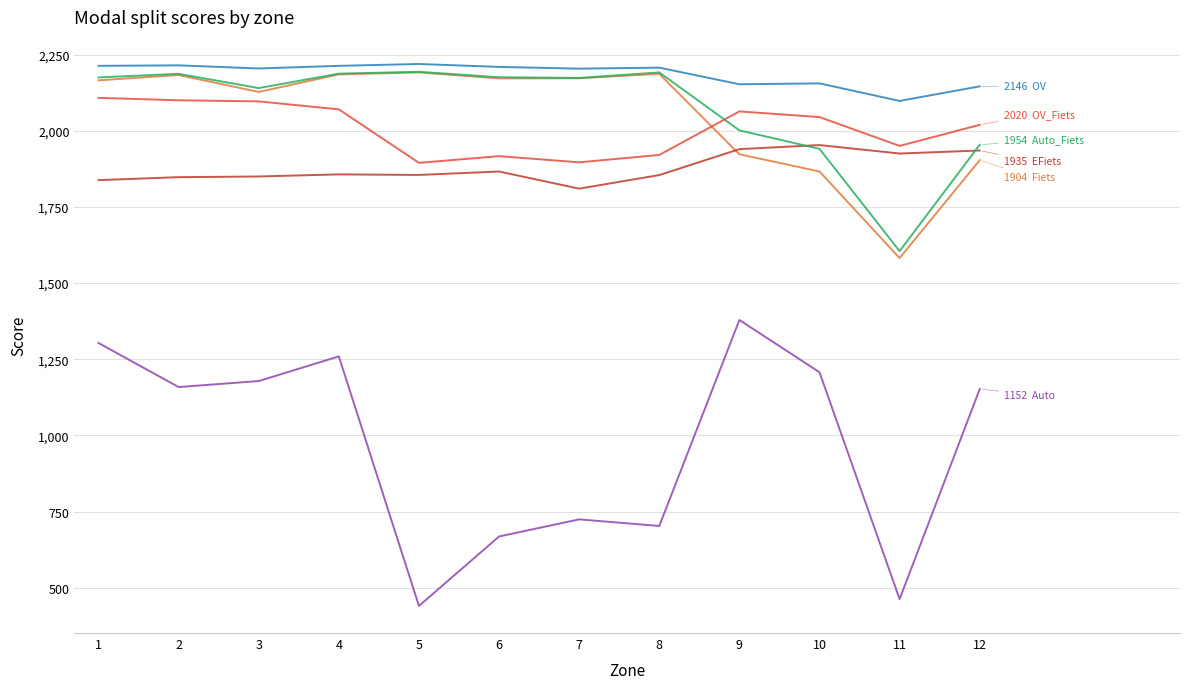

What is the spread (max minus min) of values at 4?

953.9